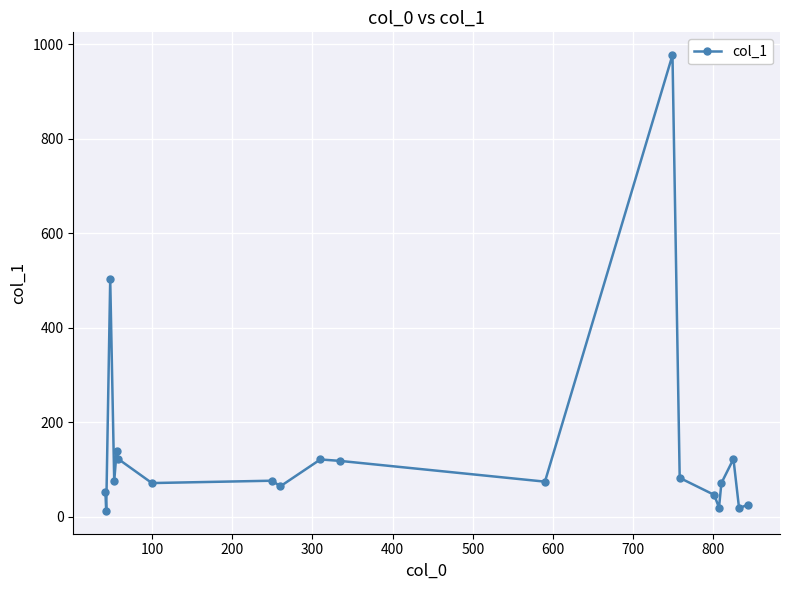

What is the average value?

139